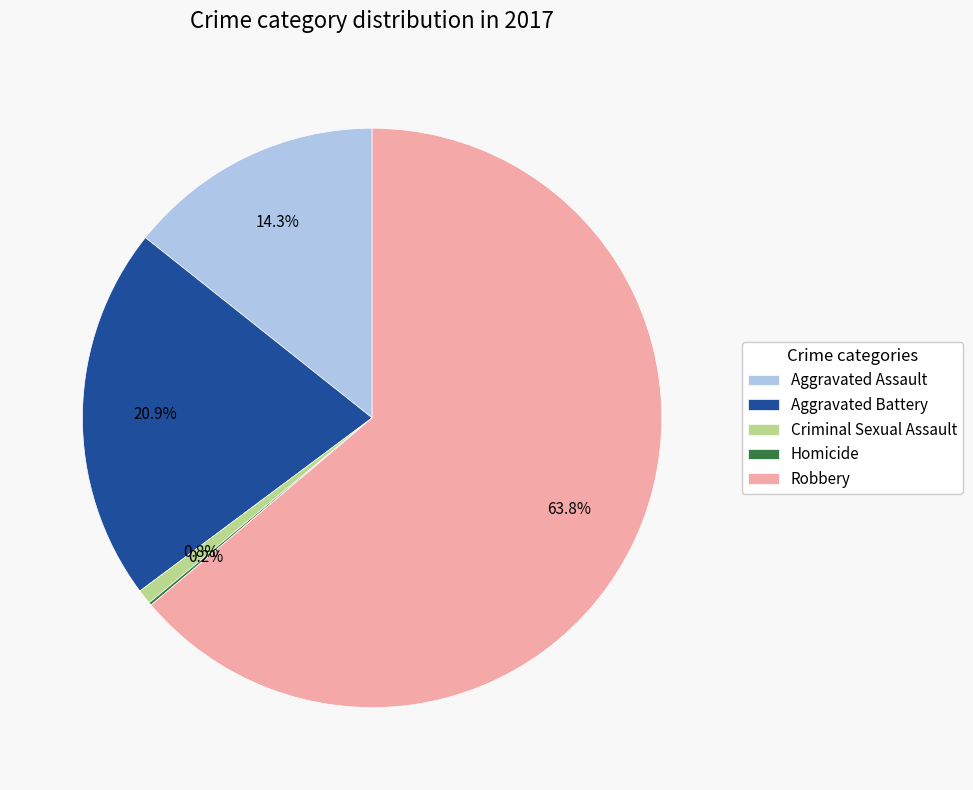

Is Robbery the majority of the pie?

Yes